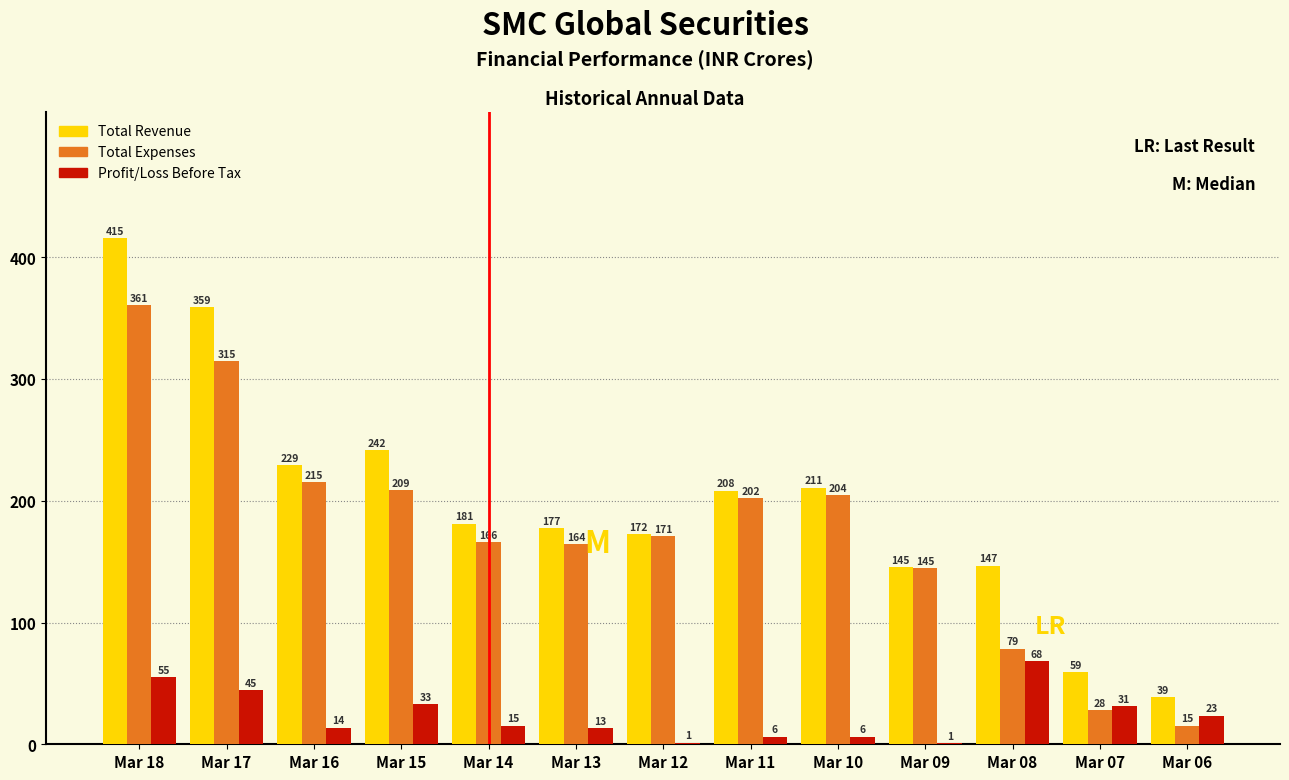

Is the value of Total Expenses at Mar 13 greater than the value of Profit/Loss Before Tax at Mar 06?

Yes